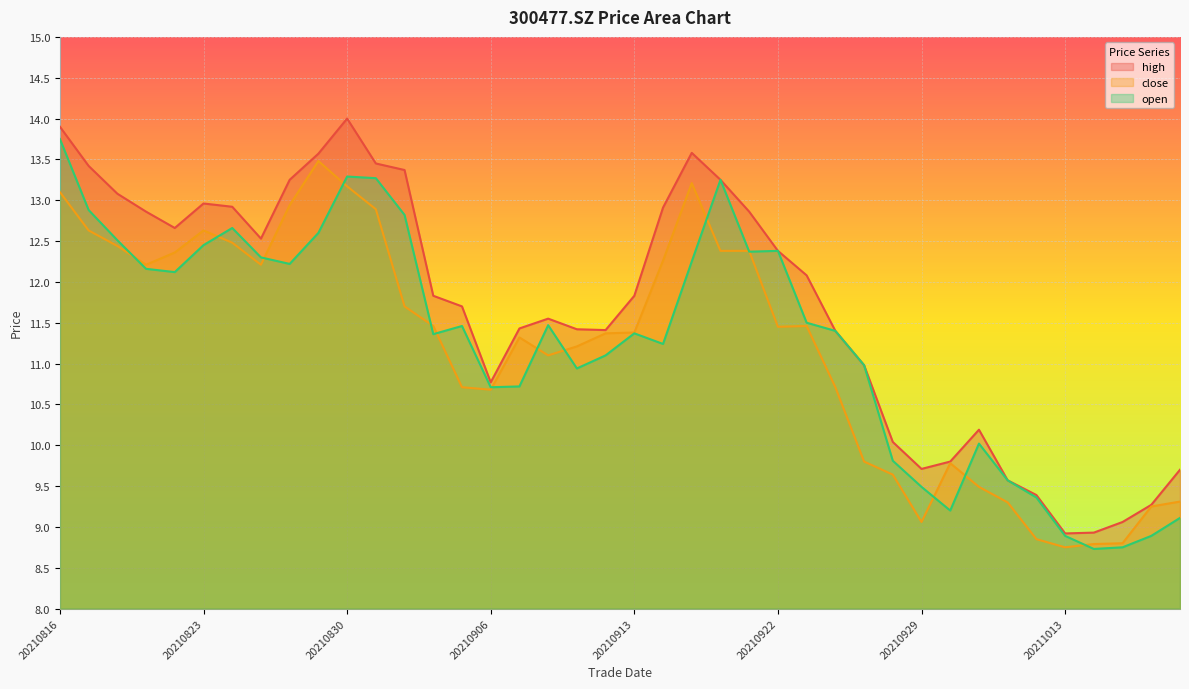

Does the chart display data point markers on the line(s)?

No